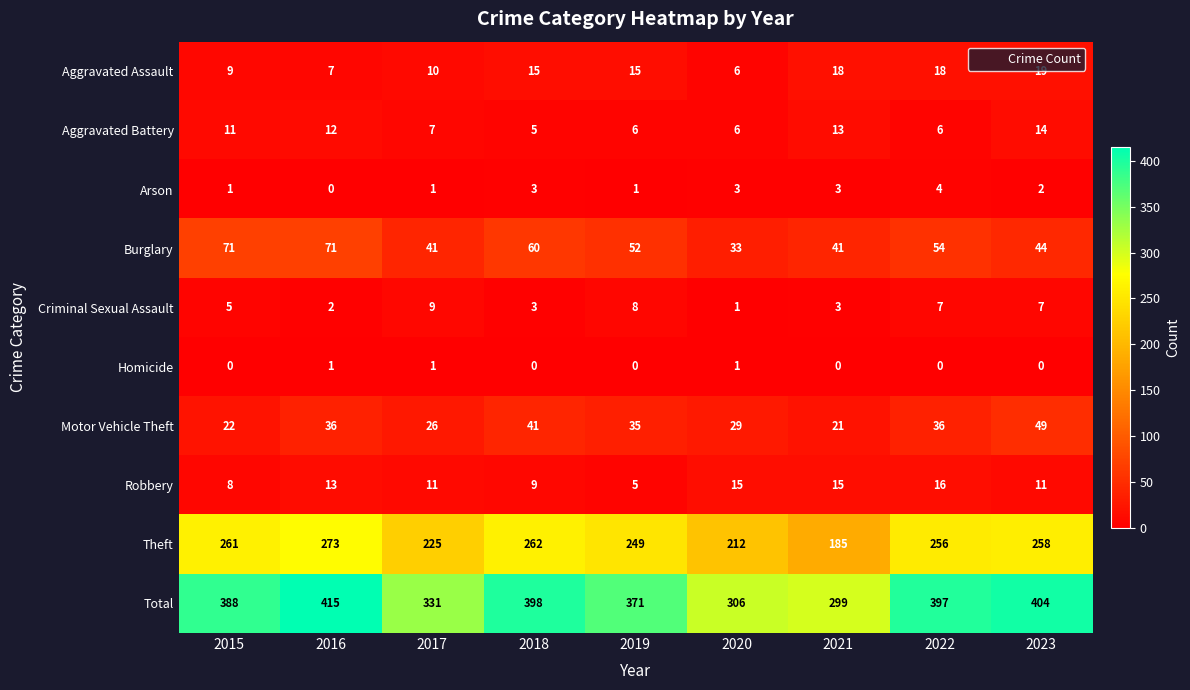

What is the difference between the Total values at 2018 and 2019?

27